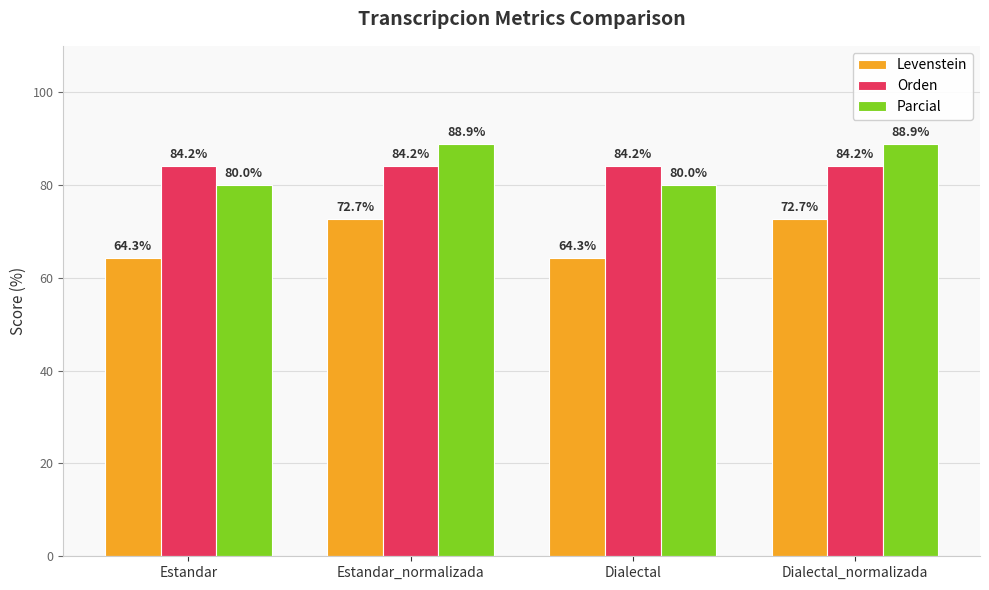

Reading left to right, transcribe all the data shown in this chart.

Levenstein: 64.3	72.7	64.3	72.7
Orden: 84.2	84.2	84.2	84.2
Parcial: 80.0	88.9	80.0	88.9